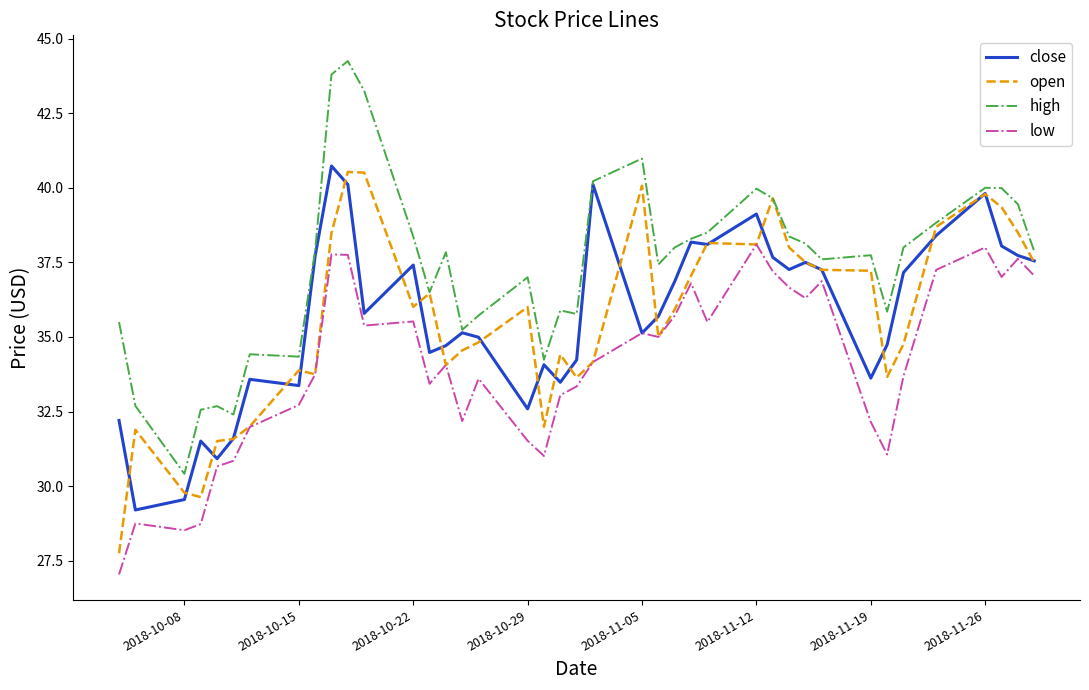

How many lines are shown in the chart?

4